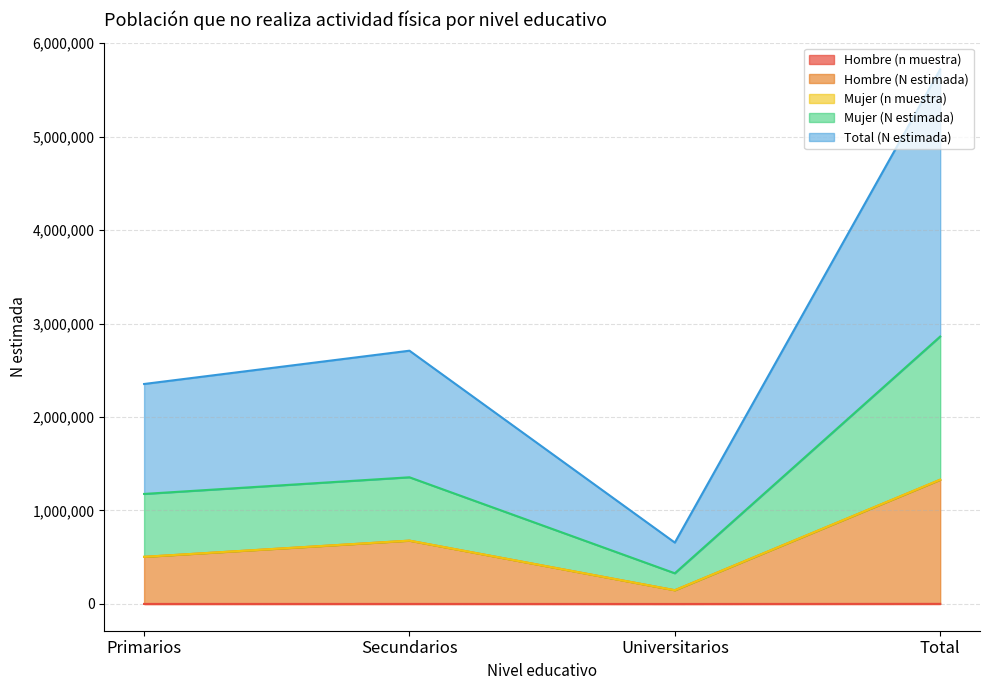

True or false: Hombre (n muestra) has a value of 501 at Primarios.

True